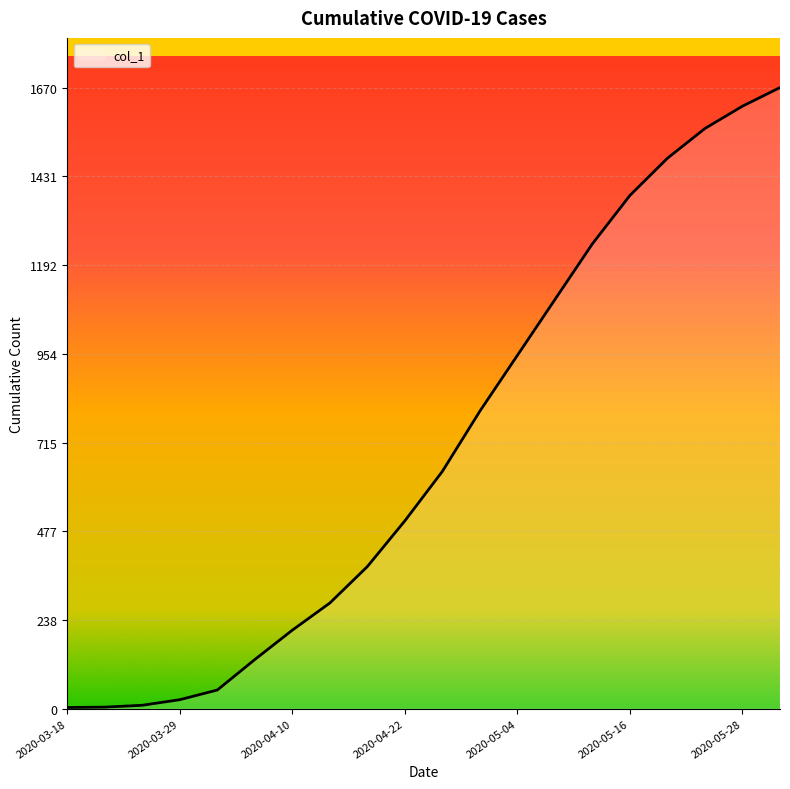

What is the greatest value displayed?

1670